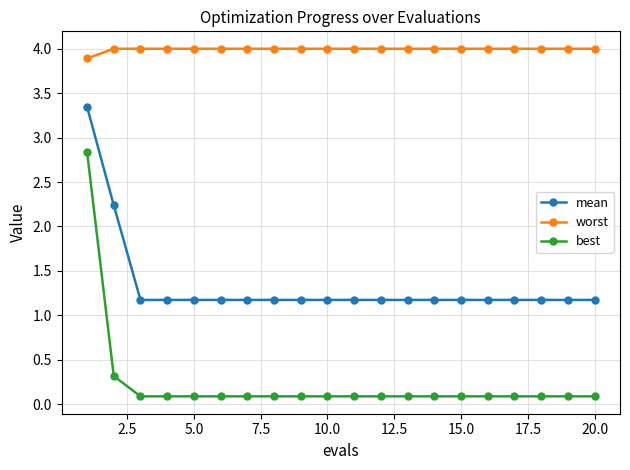

What is the average value of the mean series?

1.3